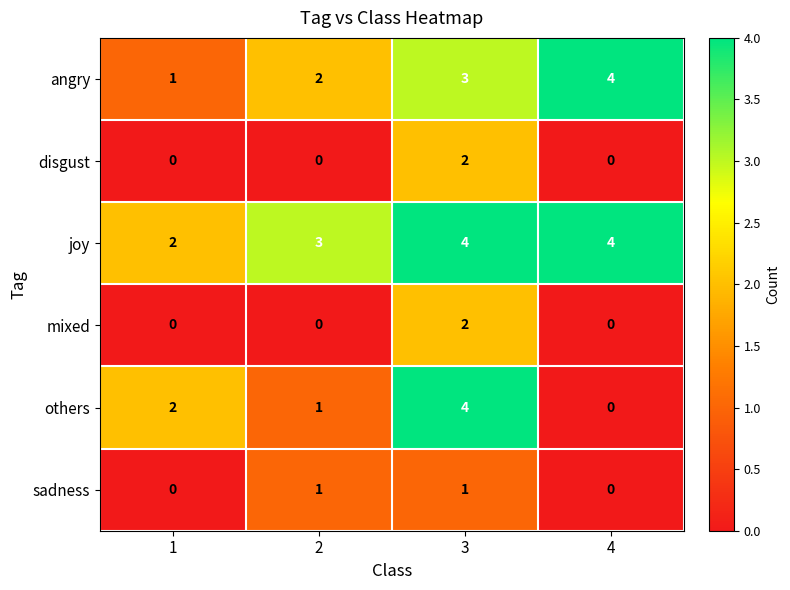

Which series has the largest total across all categories?

joy